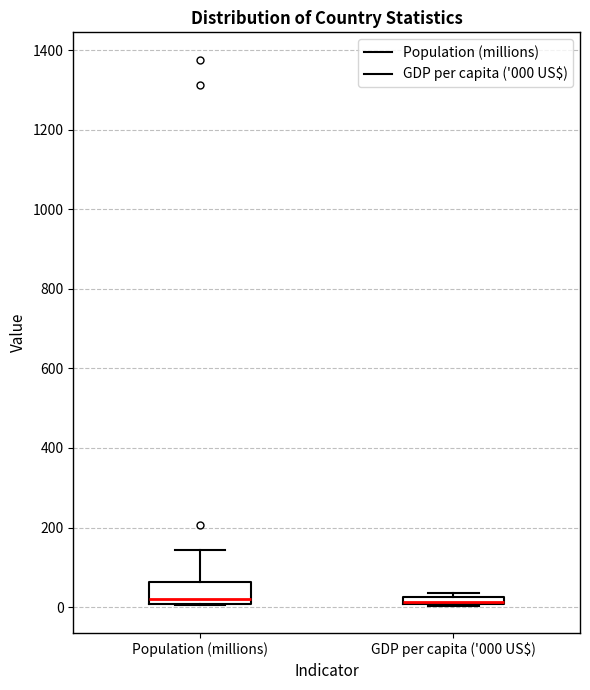

Where is the lower edge of the box for GDP per capita ('000 US$) on the y-axis? The values are not printed on the chart, so give them approximately, as read against the axis.

0